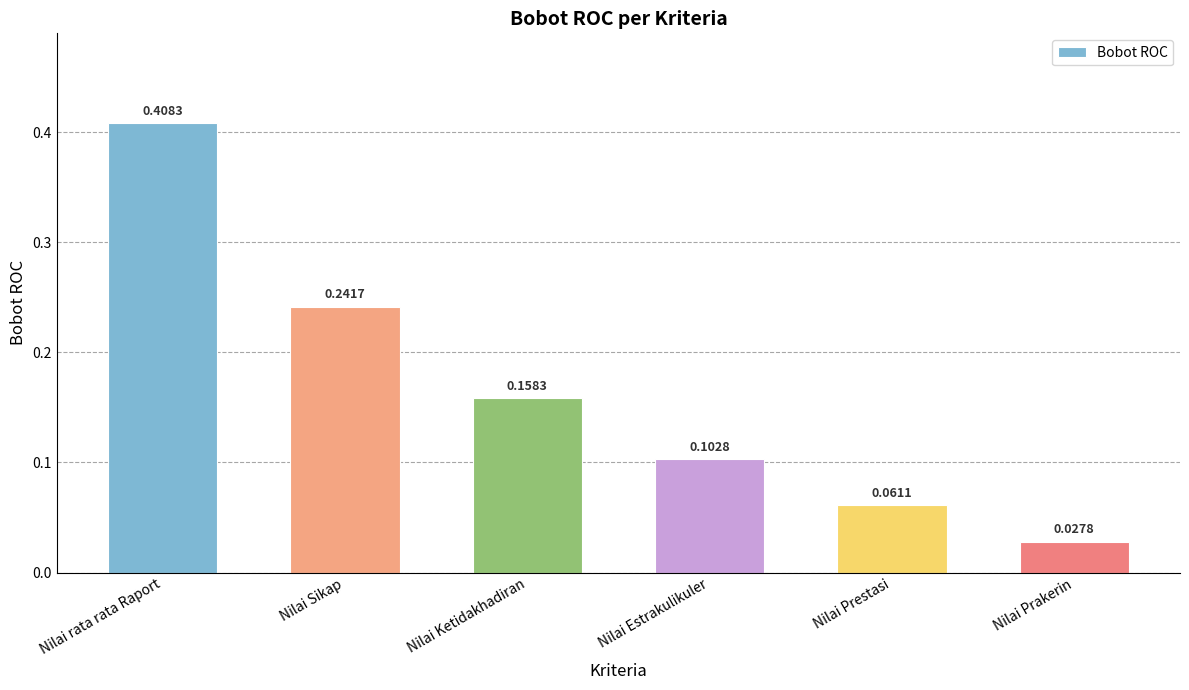

Where is the data nearest to the value 0?

Nilai Prakerin